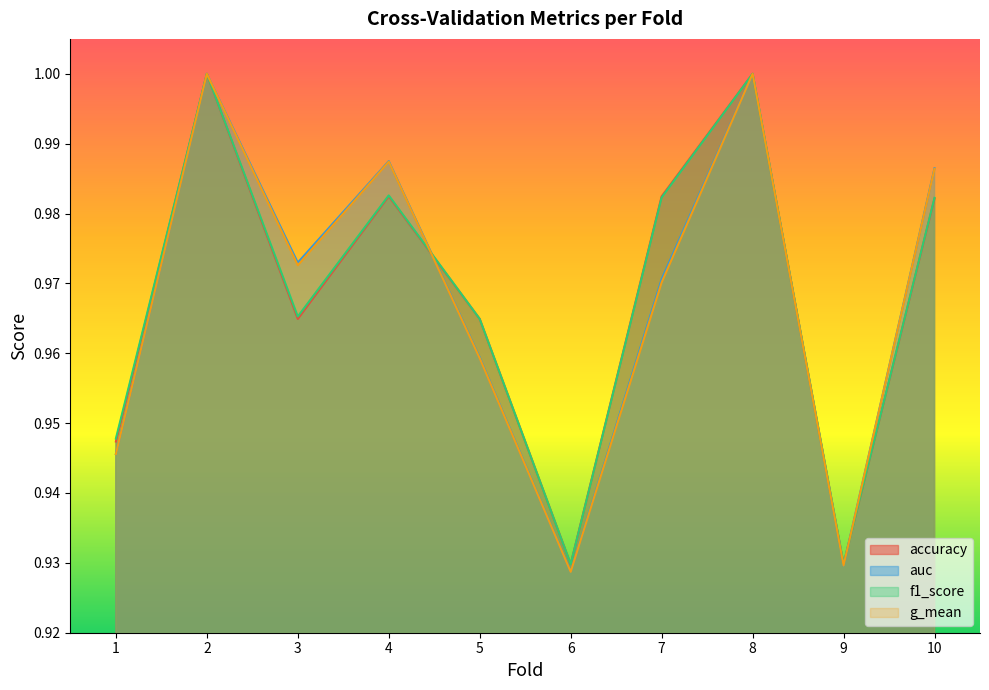

Reading left to right, extract all data points from this chart.

accuracy: 1=0.9	2=1.0	3=1.0	4=1.0	5=1.0	6=0.9	7=1.0	8=1.0	9=0.9	10=1.0
auc: 1=0.9	2=1.0	3=1.0	4=1.0	5=1.0	6=0.9	7=1.0	8=1.0	9=0.9	10=1.0
f1_score: 1=0.9	2=1.0	3=1.0	4=1.0	5=1.0	6=0.9	7=1.0	8=1.0	9=0.9	10=1.0
g_mean: 1=0.9	2=1.0	3=1.0	4=1.0	5=1.0	6=0.9	7=1.0	8=1.0	9=0.9	10=1.0